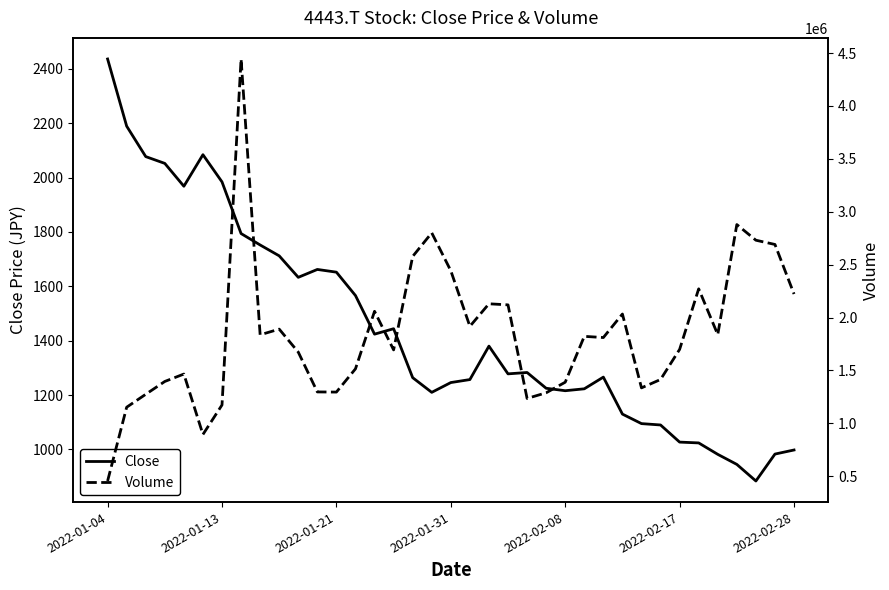

What is the maximum value for Close?

2436